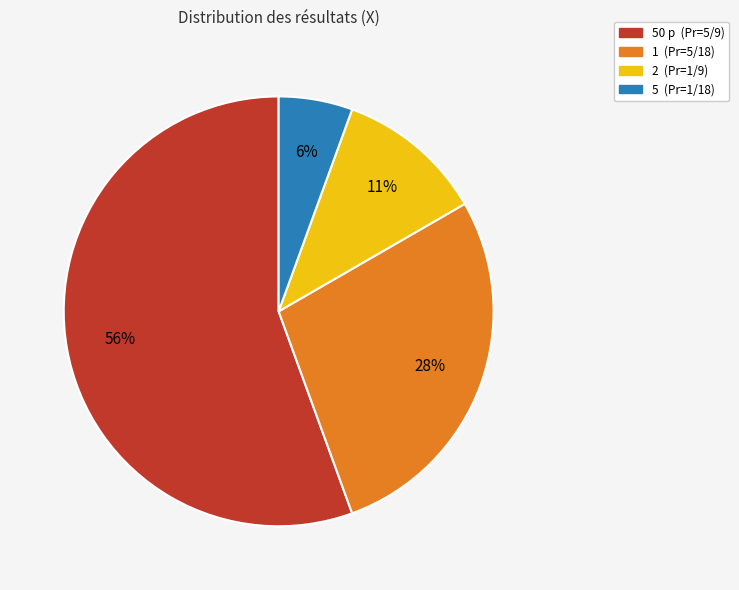

Does any single category account for the majority?

Yes